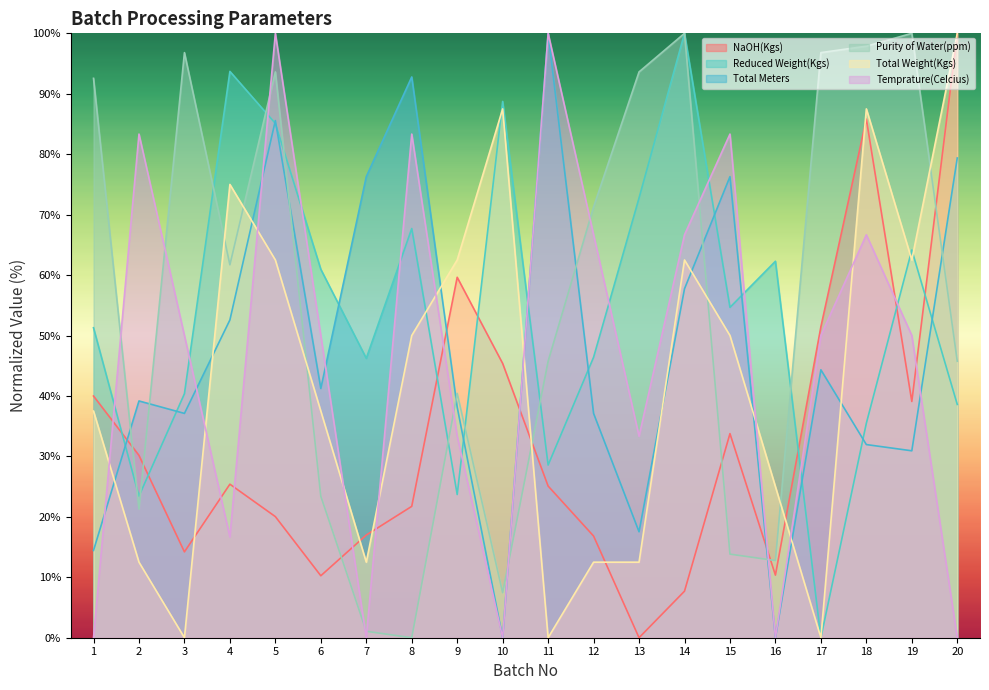

How many distinct data groups are displayed?

6